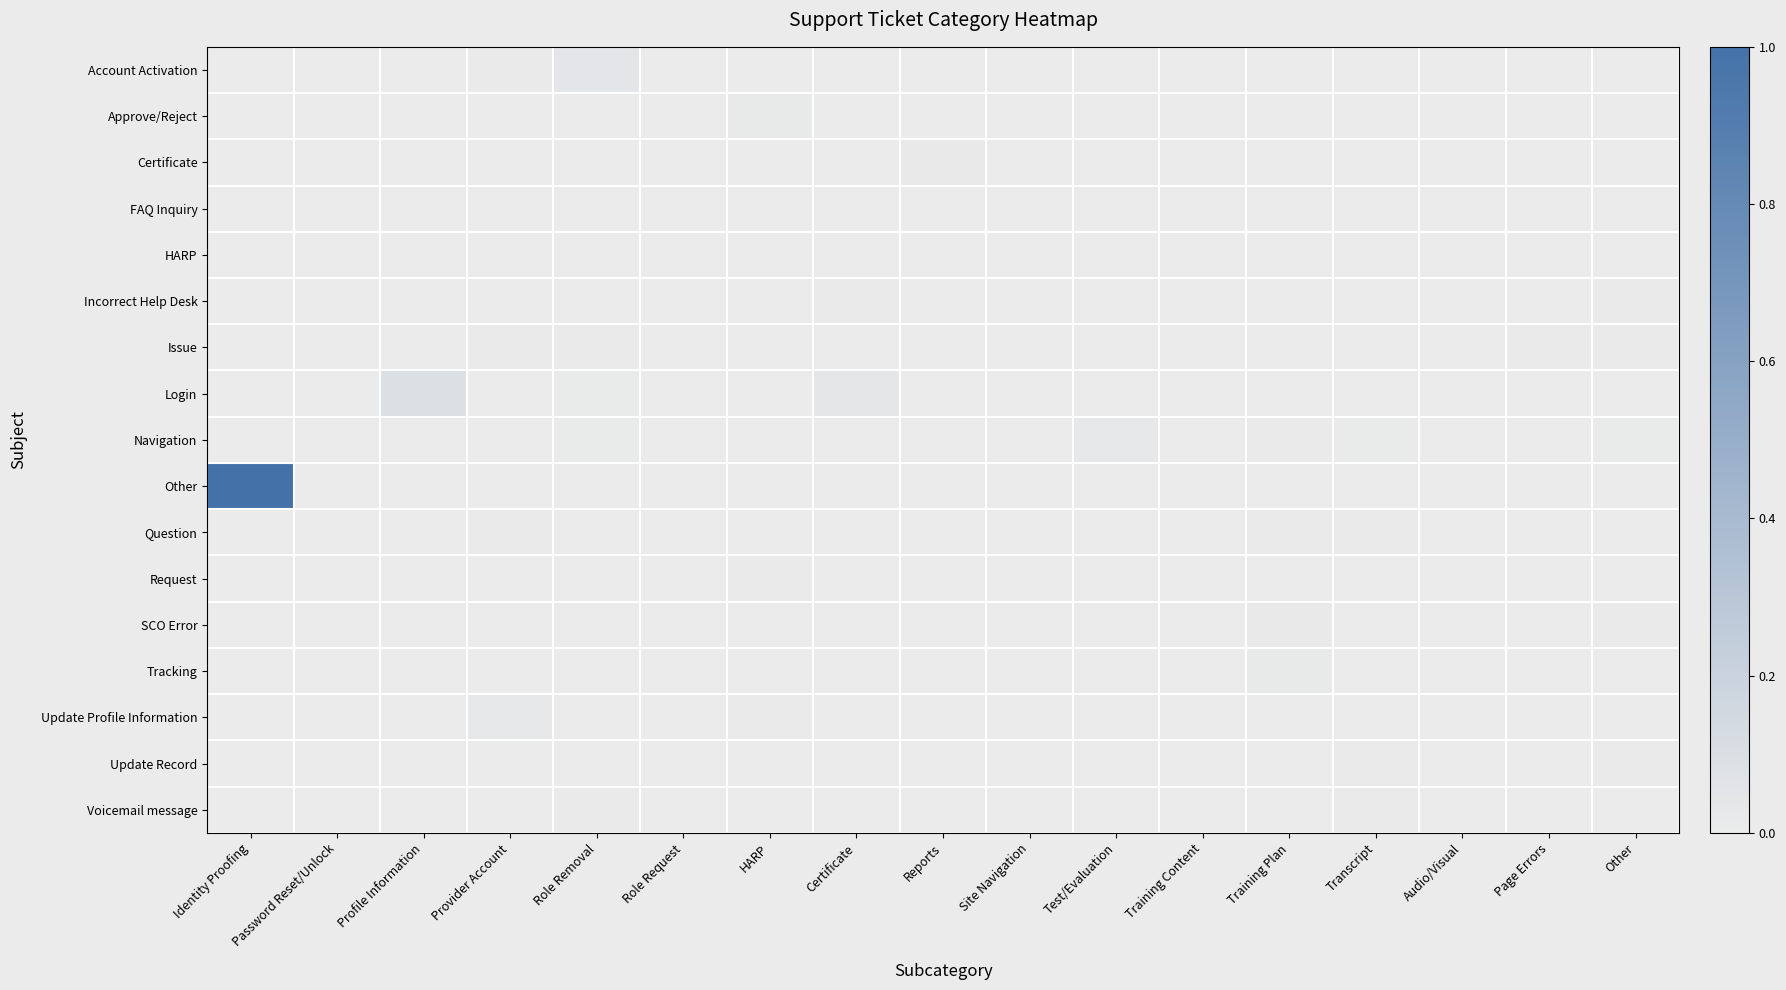

Rank the series at Site Navigation from highest to lowest value.

Issue, Account Activation, Approve/Reject, Certificate, FAQ Inquiry, HARP, Incorrect Help Desk, Login, Navigation, Other, Question, Request, SCO Error, Tracking, Update Profile Information, Update Record, Voicemail message